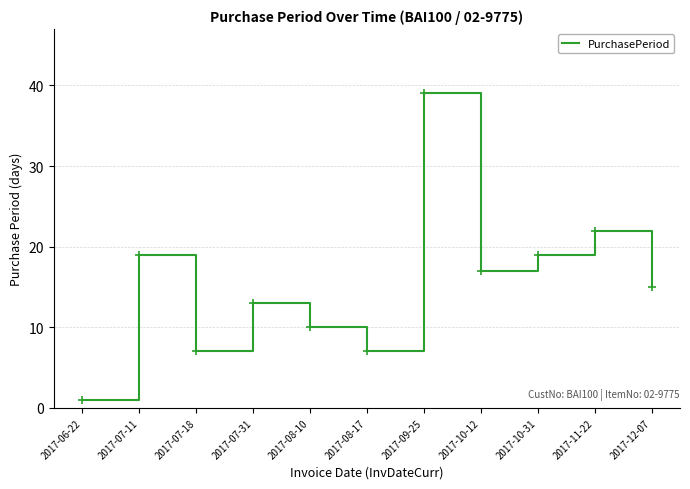

What position from the left is 2017-06-22?

1